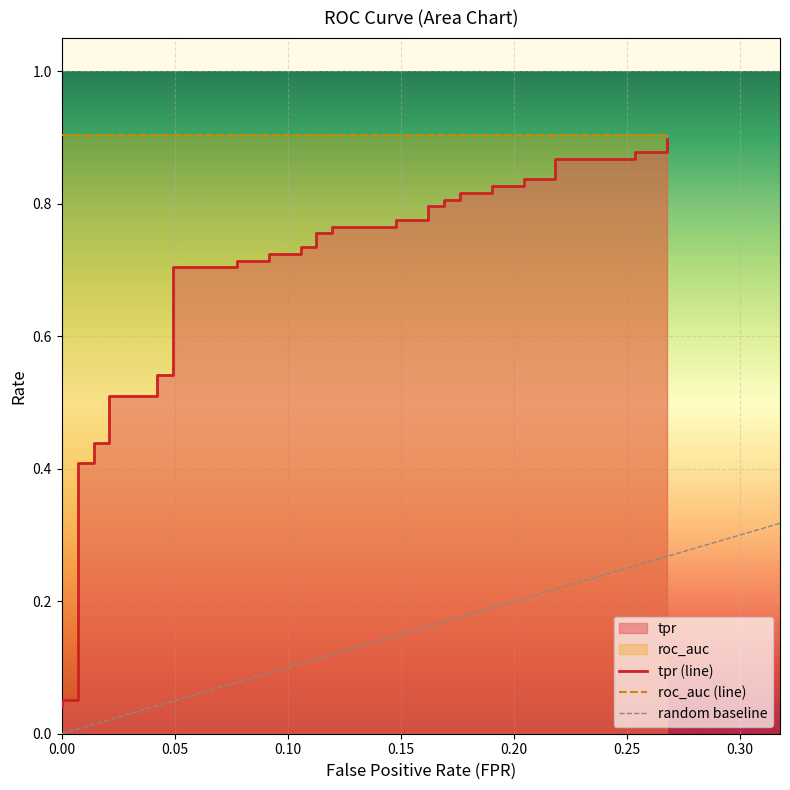

What is the label of the 37th point from the right?

0.15